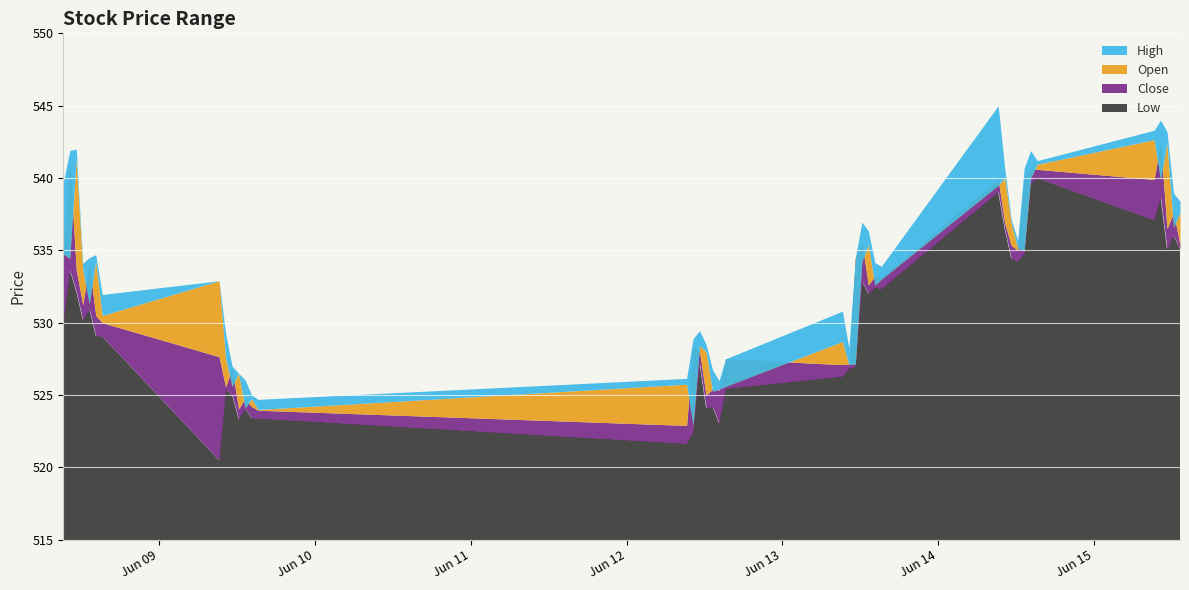

Where is the first local minimum for Low?

2023-06-08 12:15